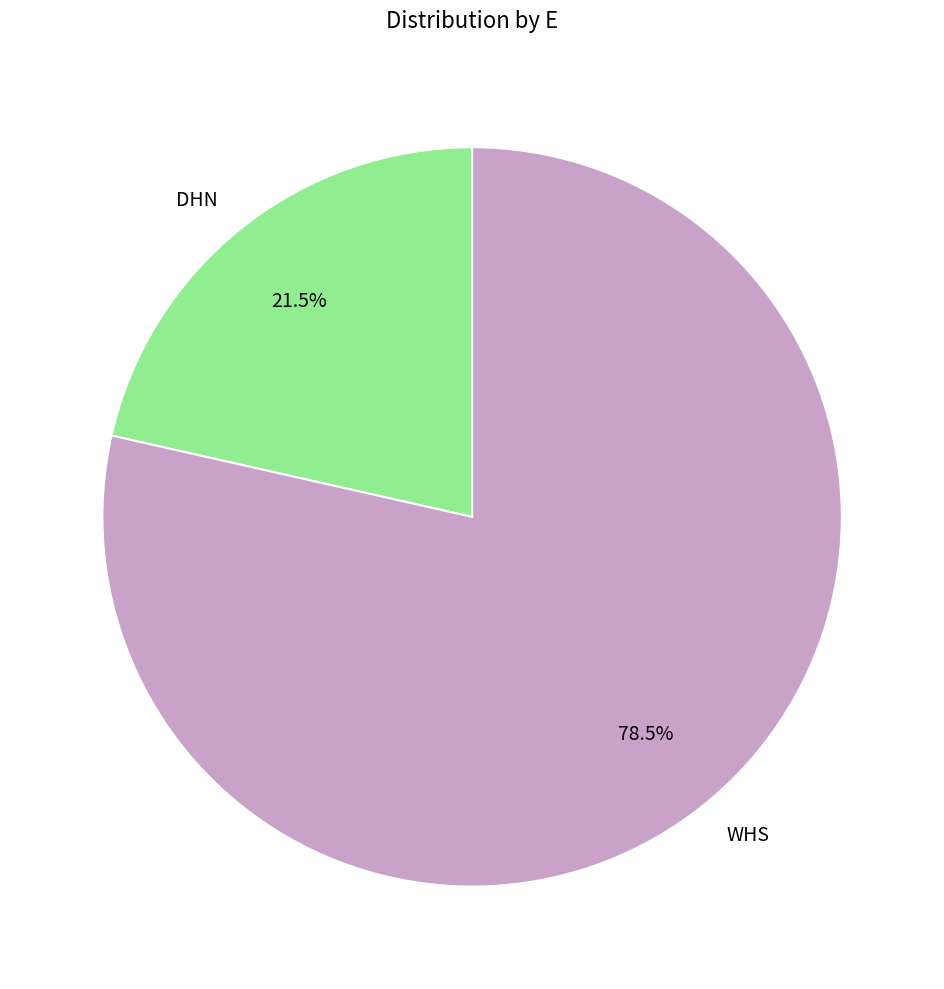

Approximately how many times larger is the value at DHN compared to WHS?

0.3